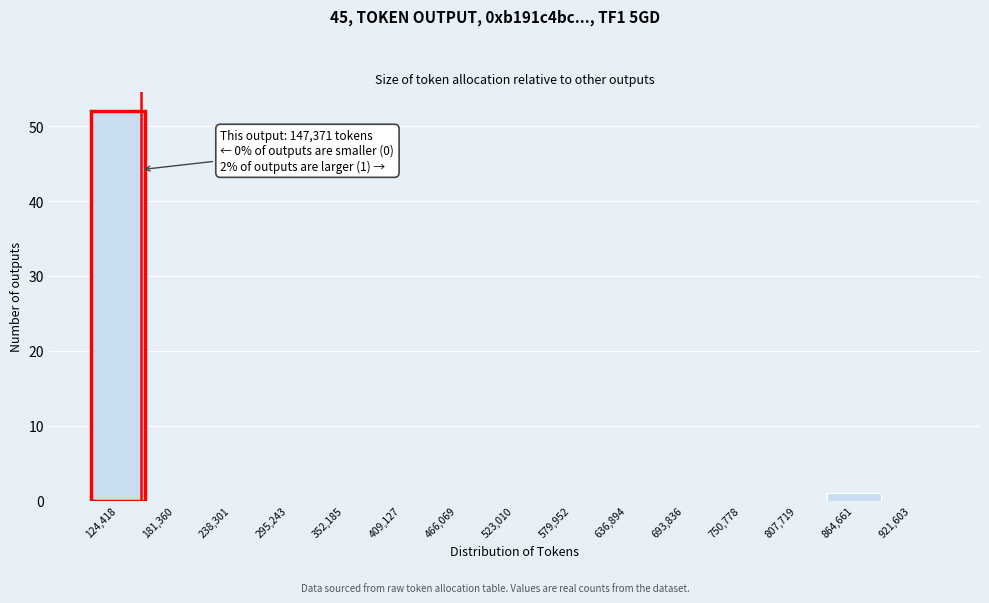

Over which range of the x-axis is the bar tallest?

100000 to 150000